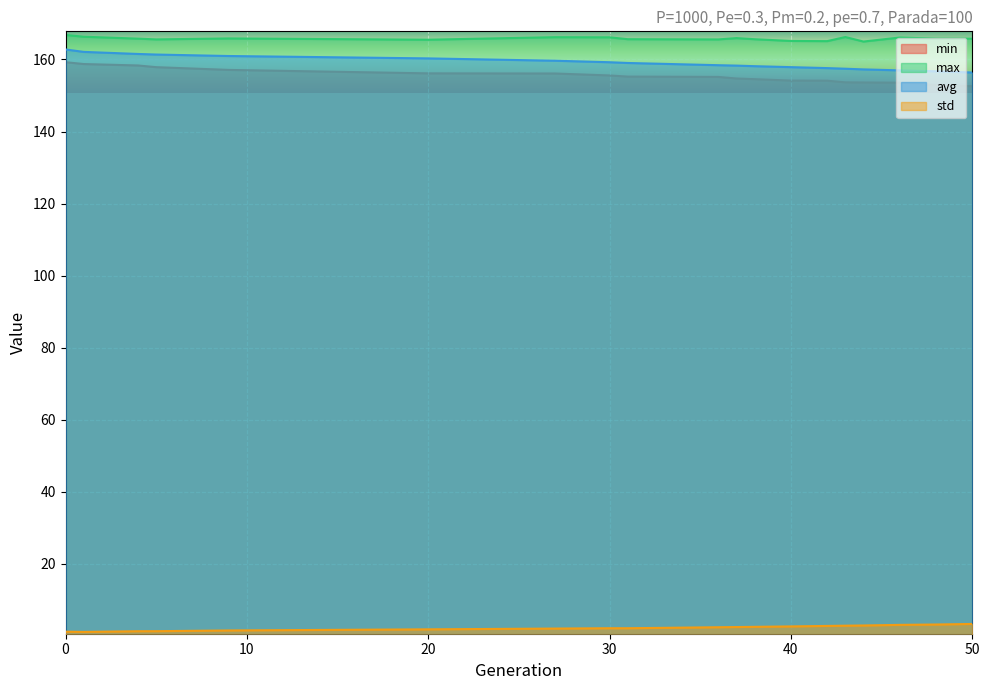

Between 27 and 40, which is larger?

27